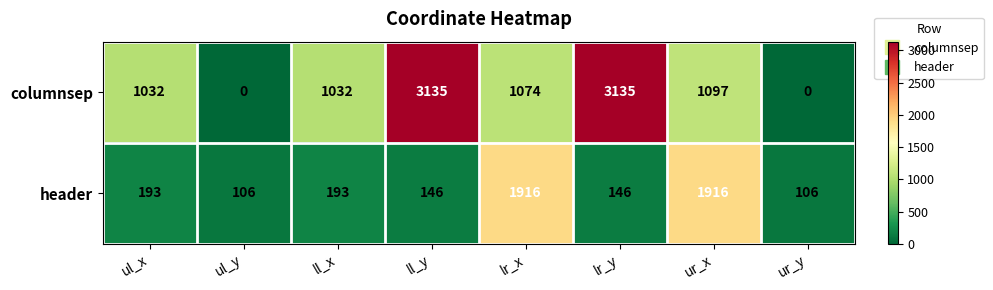

What is the greatest value displayed?

3135